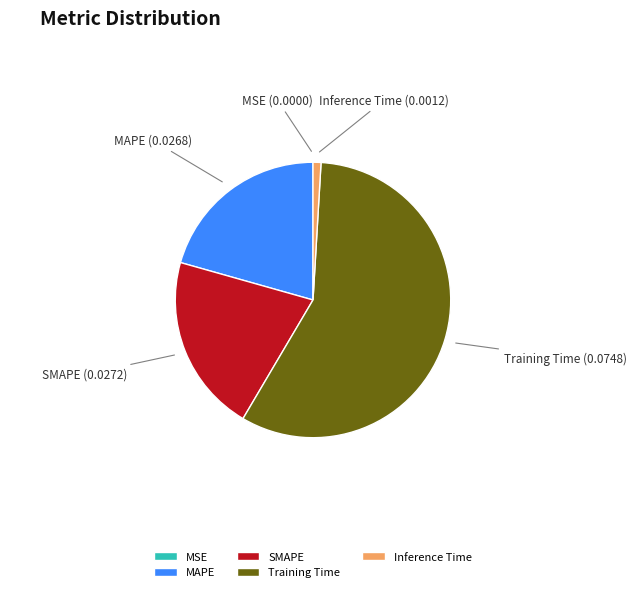

True or false: Inference Time accounts for 1% of the total.

True